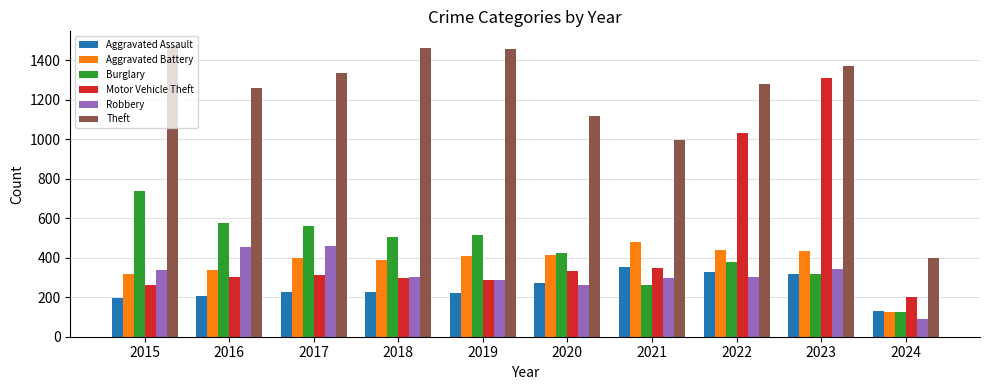

Which series changed the most between 2018 and 2021?

Theft